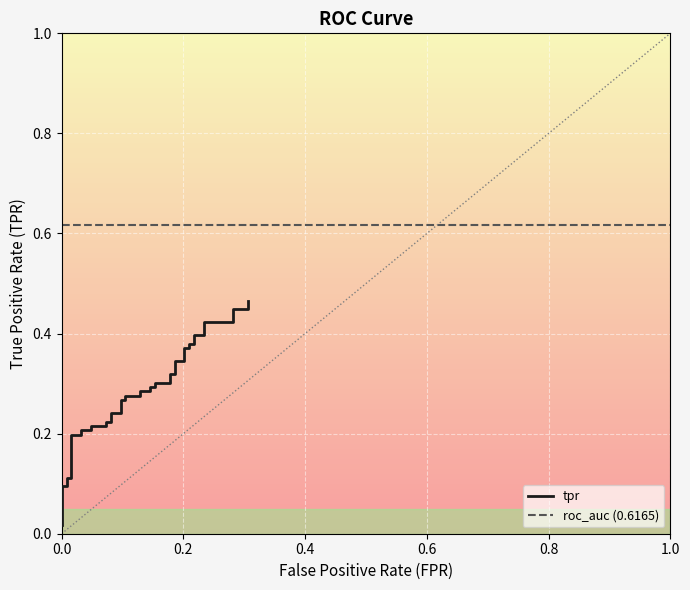

What is the greatest value displayed?

0.5